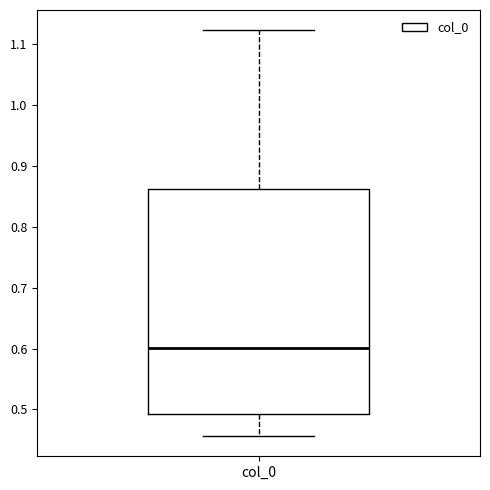

Where does the upper whisker of the box for col_0 end on the y-axis? The values are not printed on the chart, so give them approximately, as read against the axis.

1.12